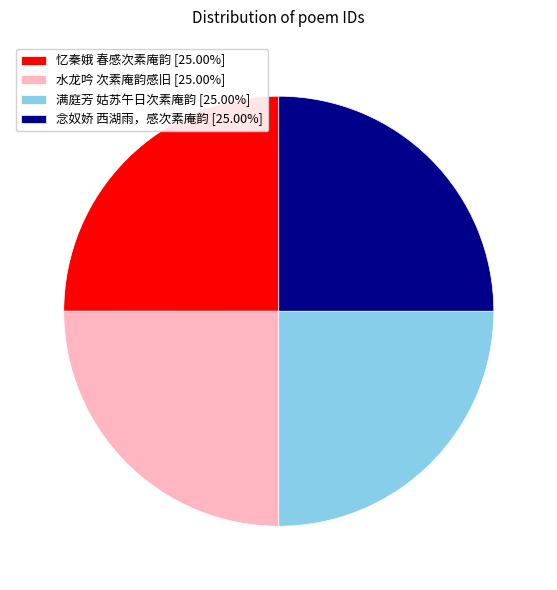

What is the ratio of the value at 满庭芳 姑苏午日次素庵韵 to the value at 忆秦娥 春感次素庵韵?

1.0